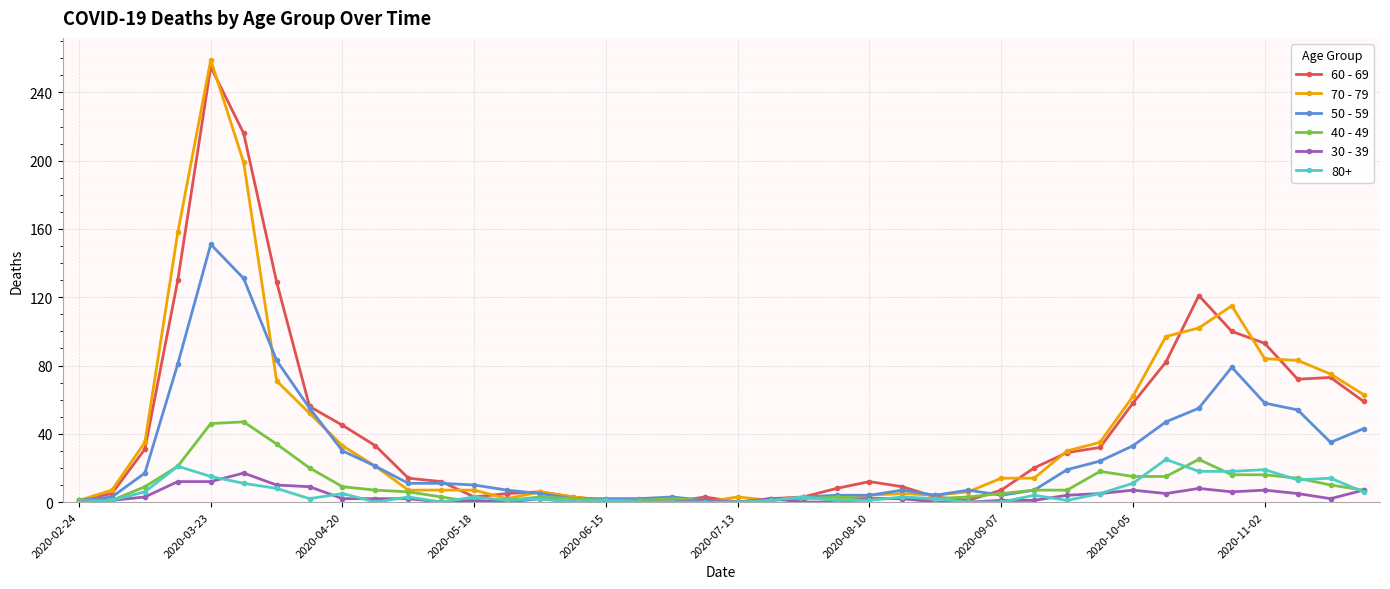

What is the greatest value displayed?

259